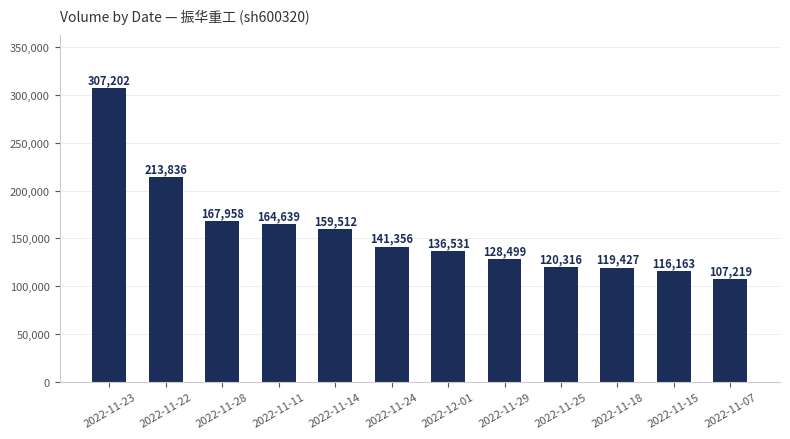

What is the maximum value shown in the chart?

307202